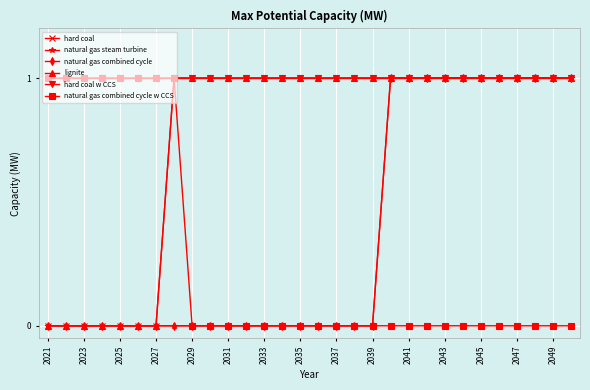

Which category has the highest value across all series?

2035